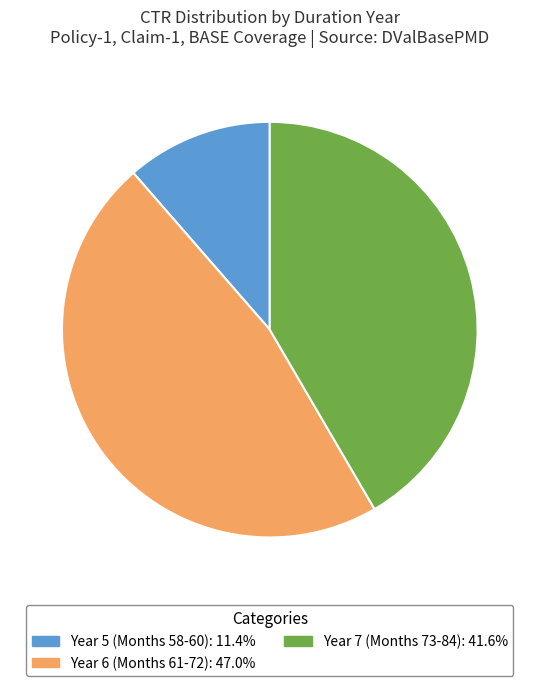

Is there a majority slice in this chart?

No